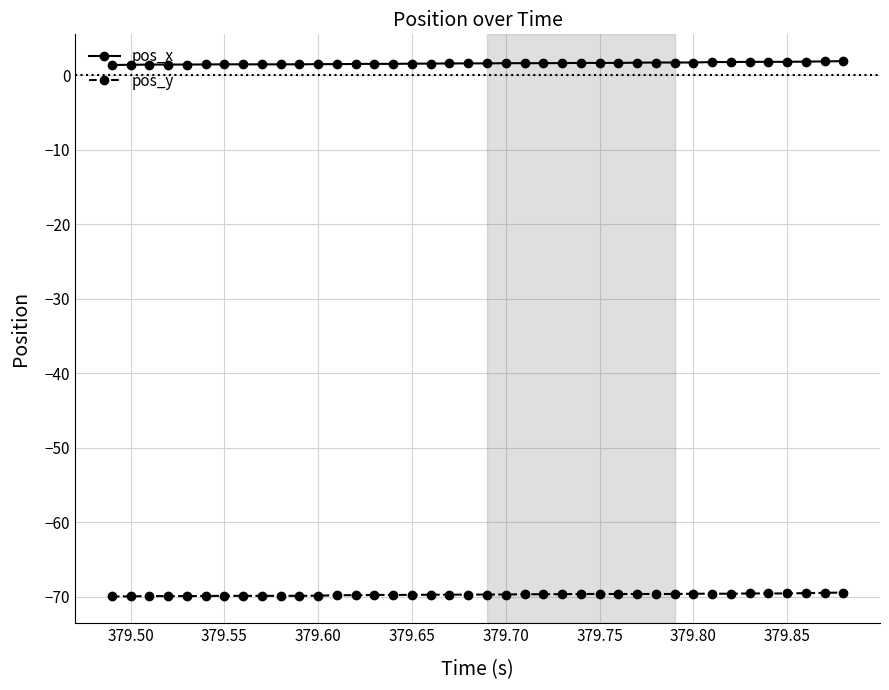

List the series in order of their peak value, lowest first.

pos_y, pos_x